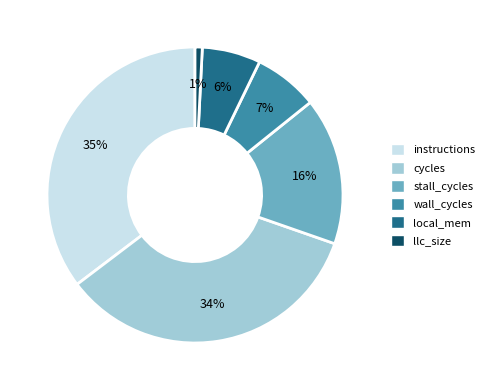

Is there any slice that represents more than half of the pie?

No